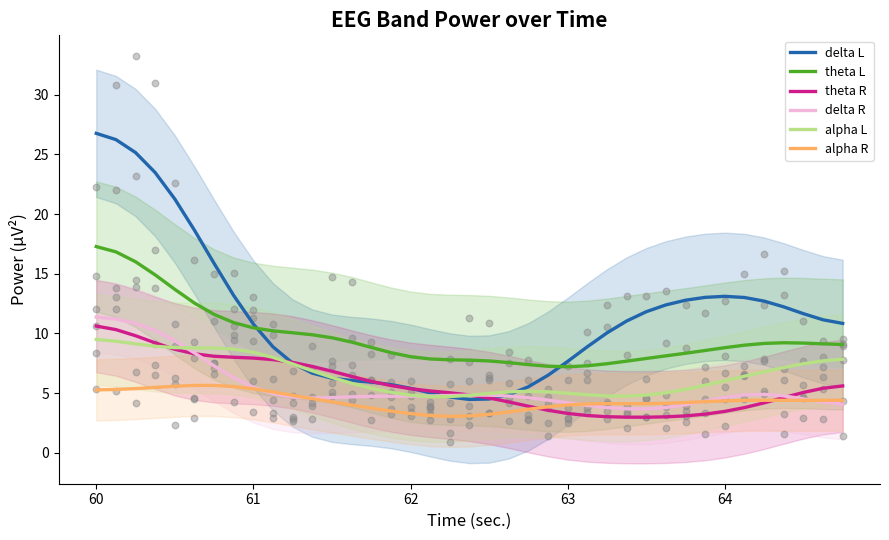

Which series has the largest total across all categories?

delta L